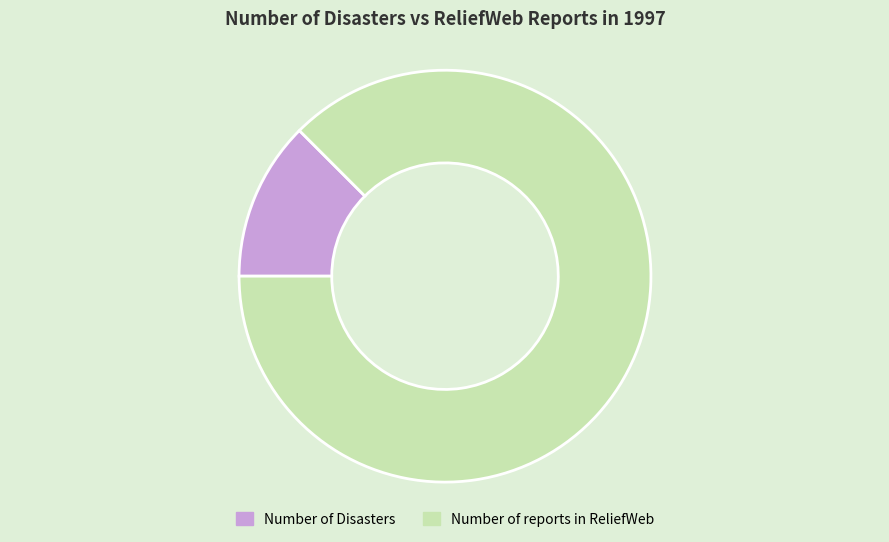

Does any single category account for the majority?

Yes